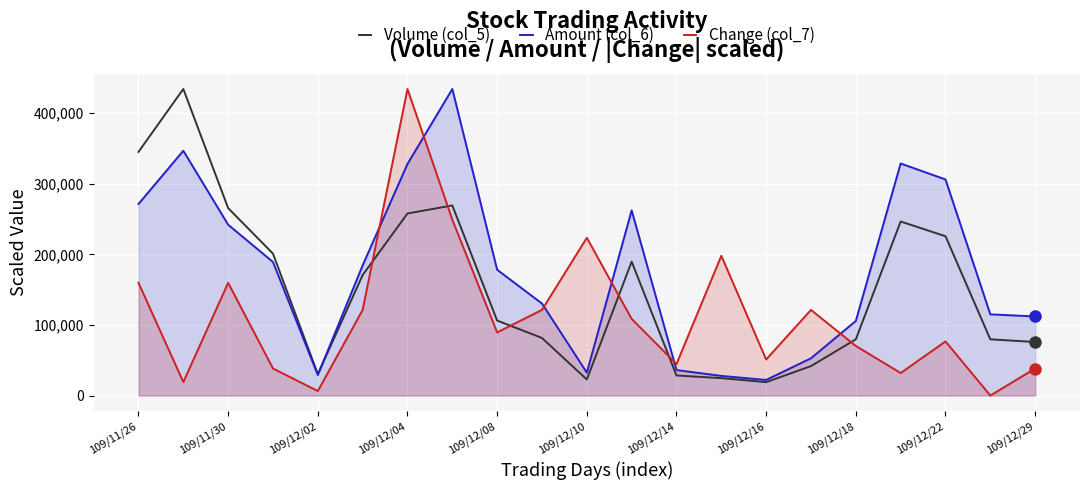

The value of Change (col_7) at 109/12/22 is 76600.6. True or false?

True